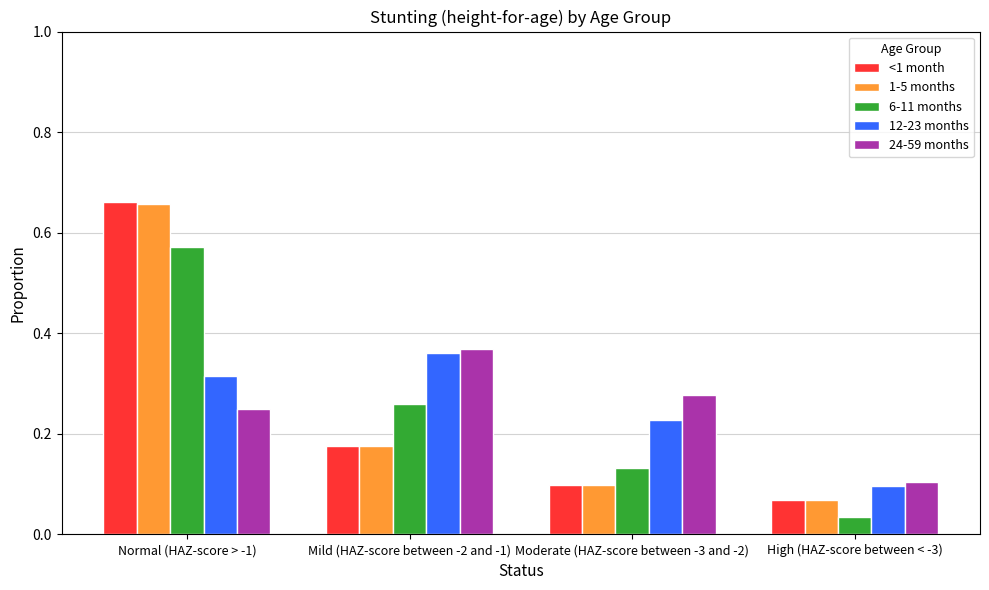

What position from the left is Moderate (HAZ-score between -3 and -2)?

3